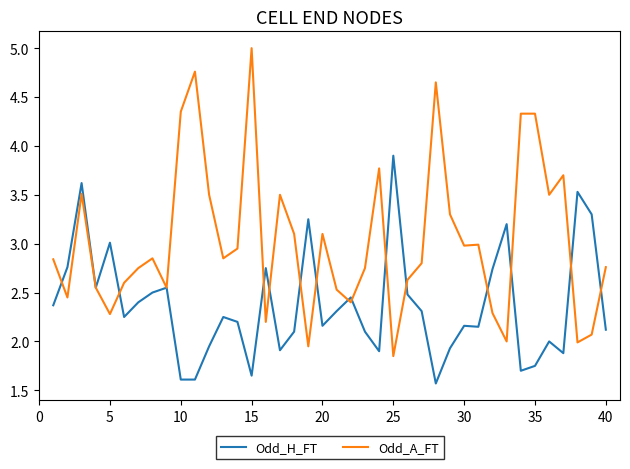

Which series has the largest total across all categories?

Odd_A_FT